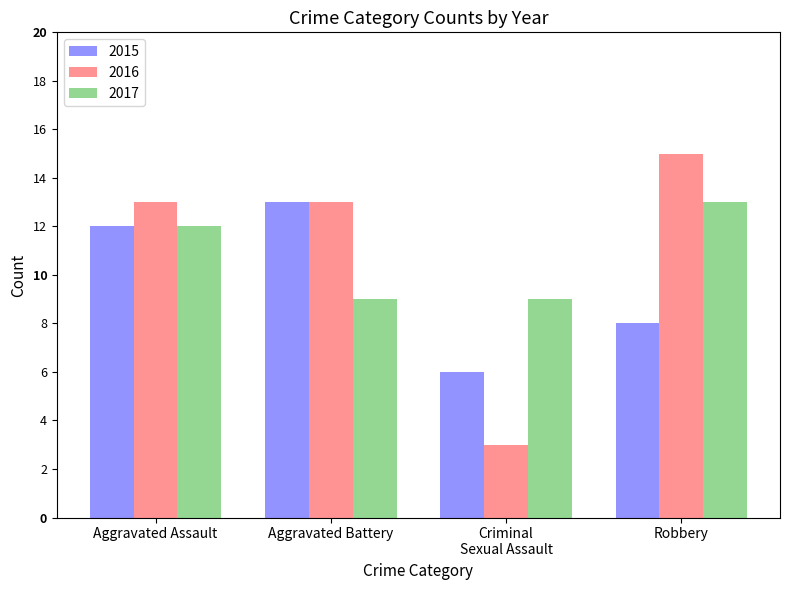

Which series has the largest total across all categories?

2016